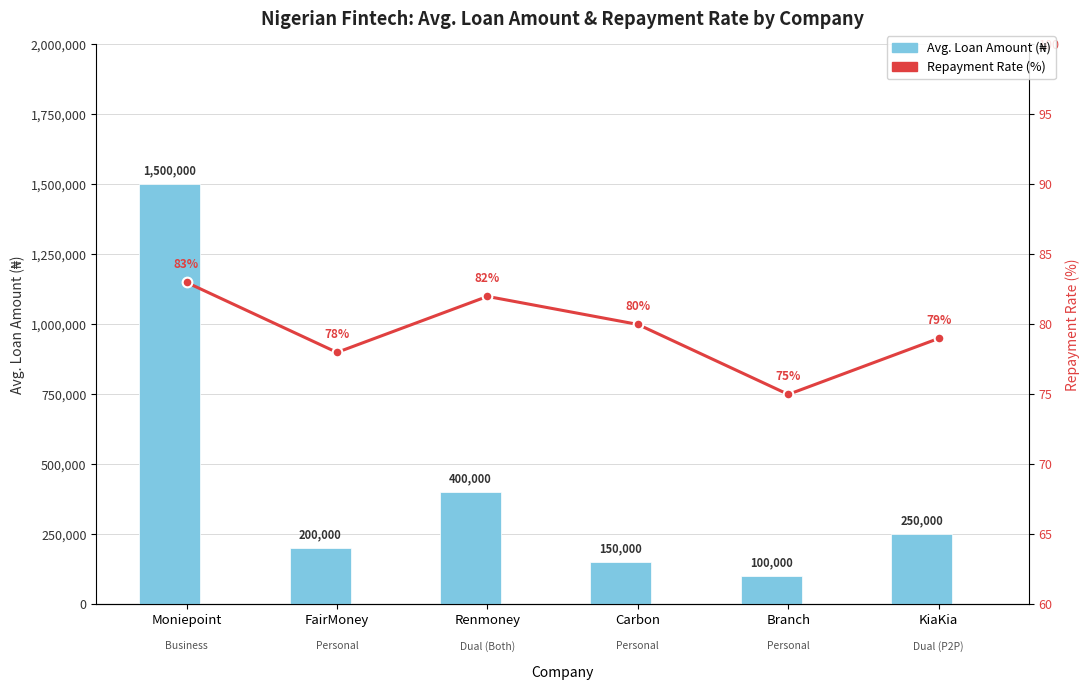

Rank the series at Moniepoint from lowest to highest value.

Repayment Rate (%), Avg. Loan Amount (₦)